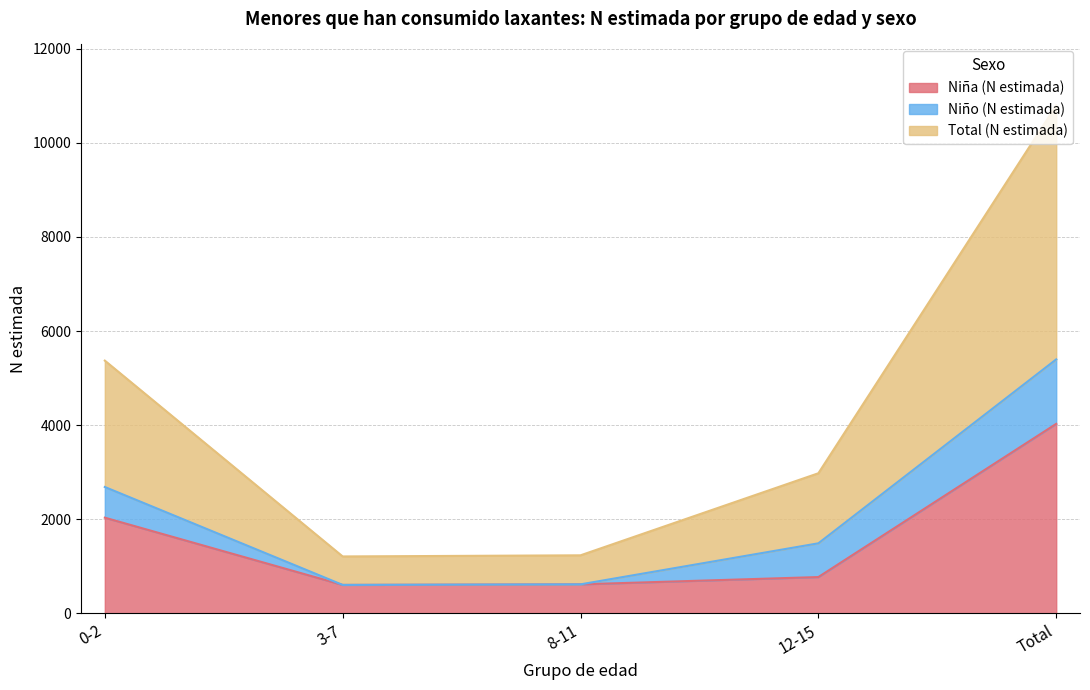

Which series has the widest spread of values?

Total (N estimada)